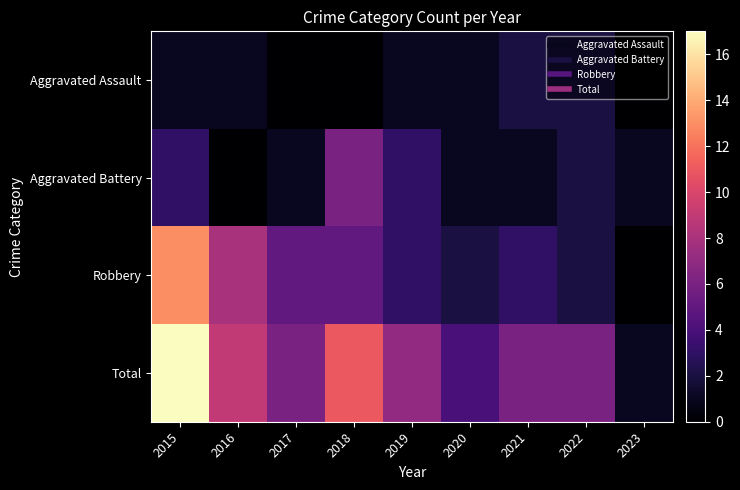

Reading left to right, transcribe all the data shown in this chart.

Aggravated Assault: 2015=1	2016=1	2017=0	2018=0	2019=1	2020=1	2021=2	2022=2	2023=0
Aggravated Battery: 2015=3	2016=0	2017=1	2018=6	2019=3	2020=1	2021=1	2022=2	2023=1
Robbery: 2015=13	2016=8	2017=5	2018=5	2019=3	2020=2	2021=3	2022=2	2023=0
Total: 2015=17	2016=9	2017=6	2018=11	2019=7	2020=4	2021=6	2022=6	2023=1